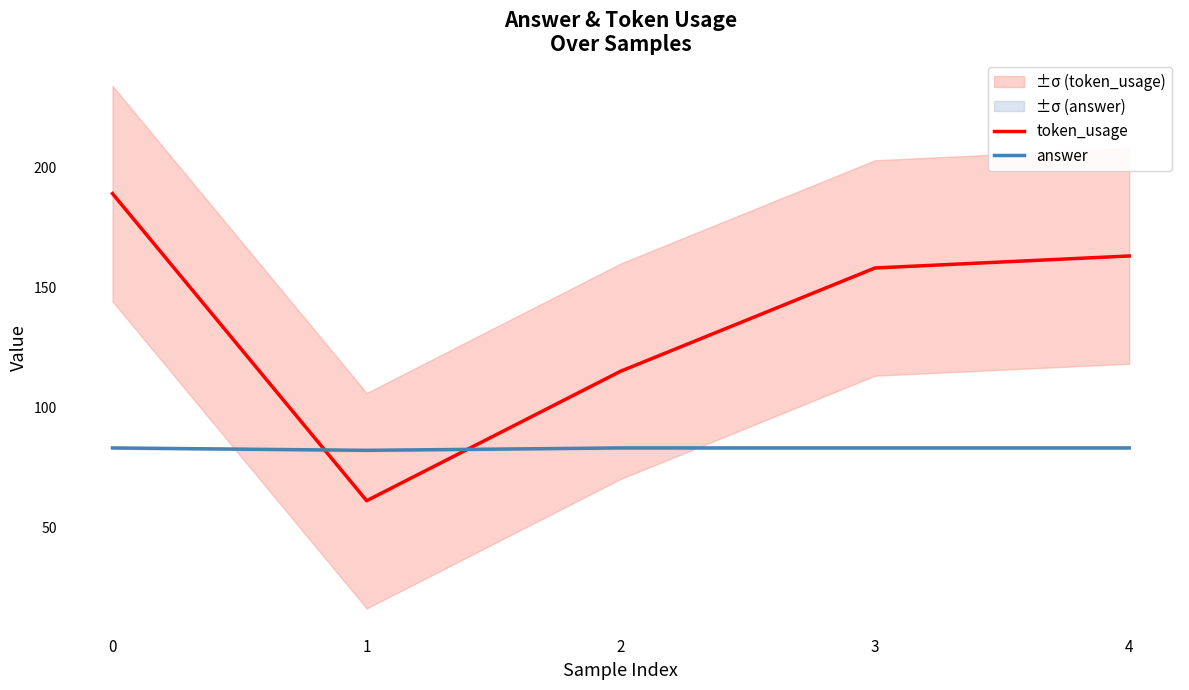

At how many categories does at least one series exceed 160?

2